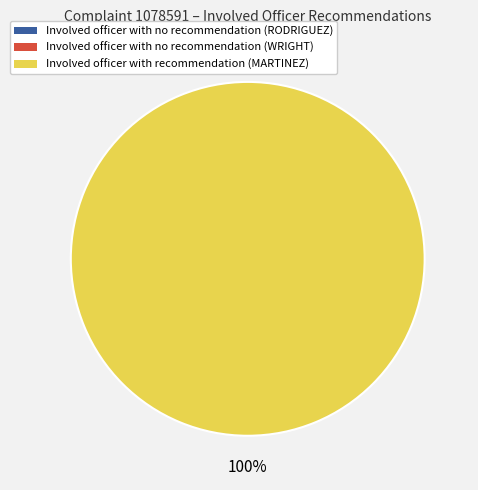

Which category has the smallest portion of the pie?

RODRIGUEZ